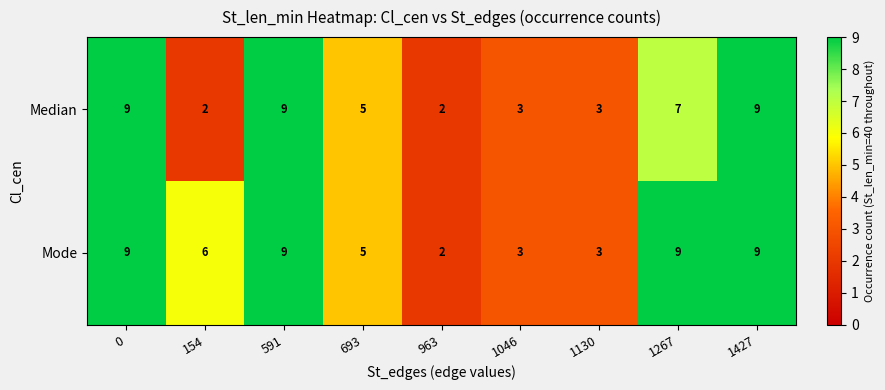

At 154, list the series in order from largest to smallest.

Mode, Median